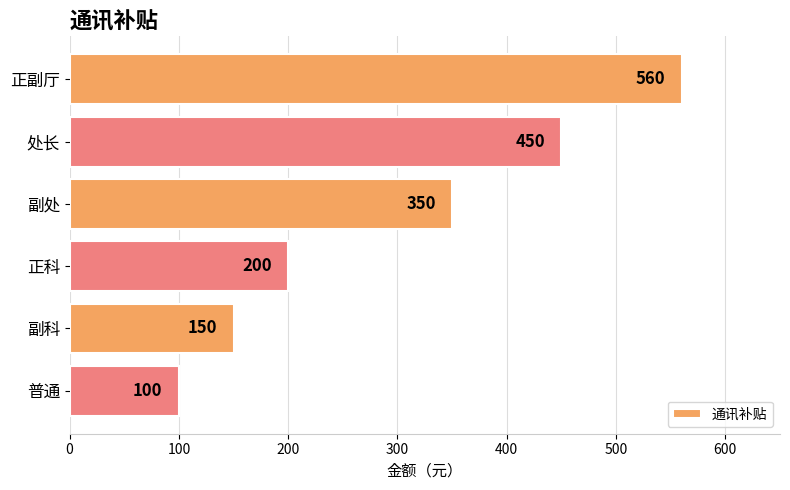

What is the smallest value displayed?

100